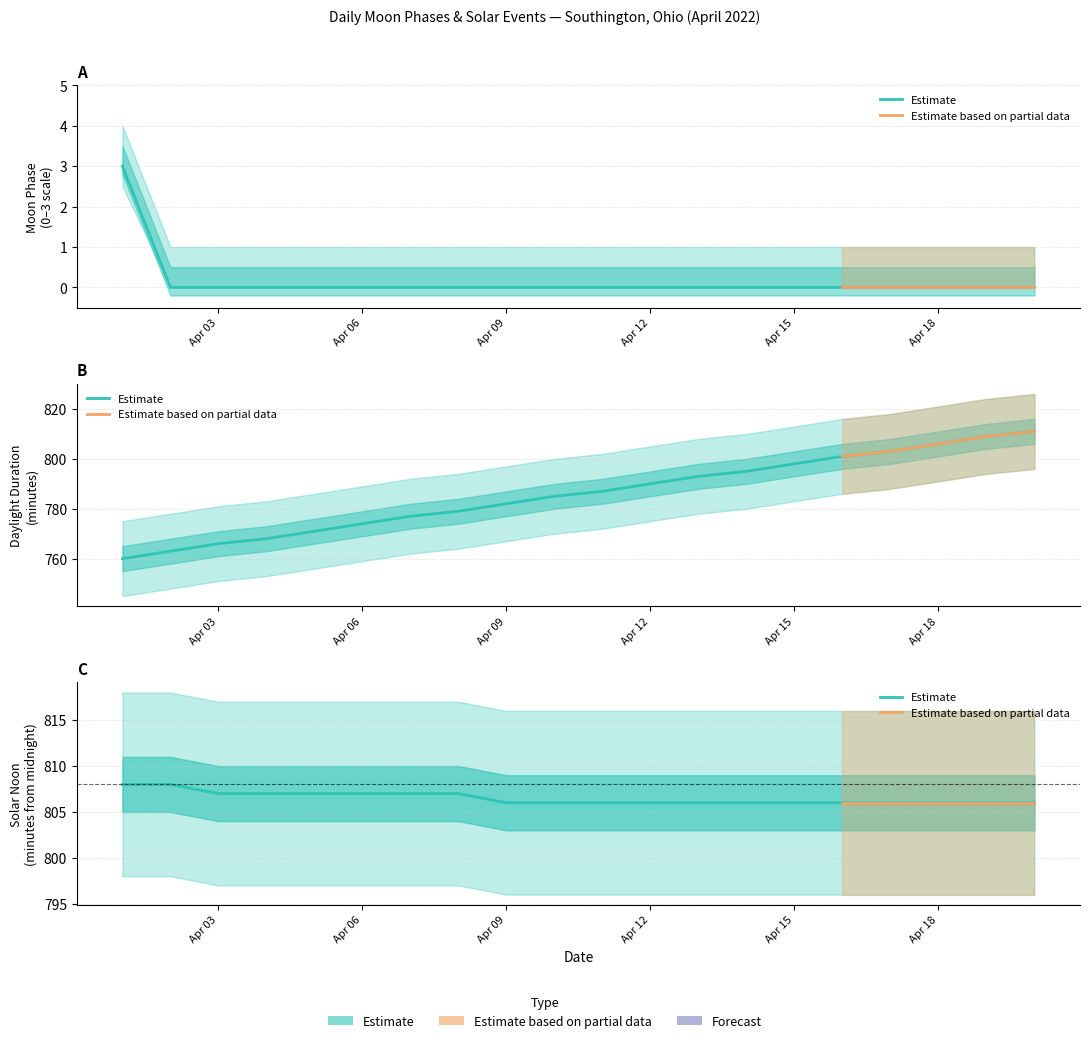

True or false: the data shows 0 at 2022-04-05.

True